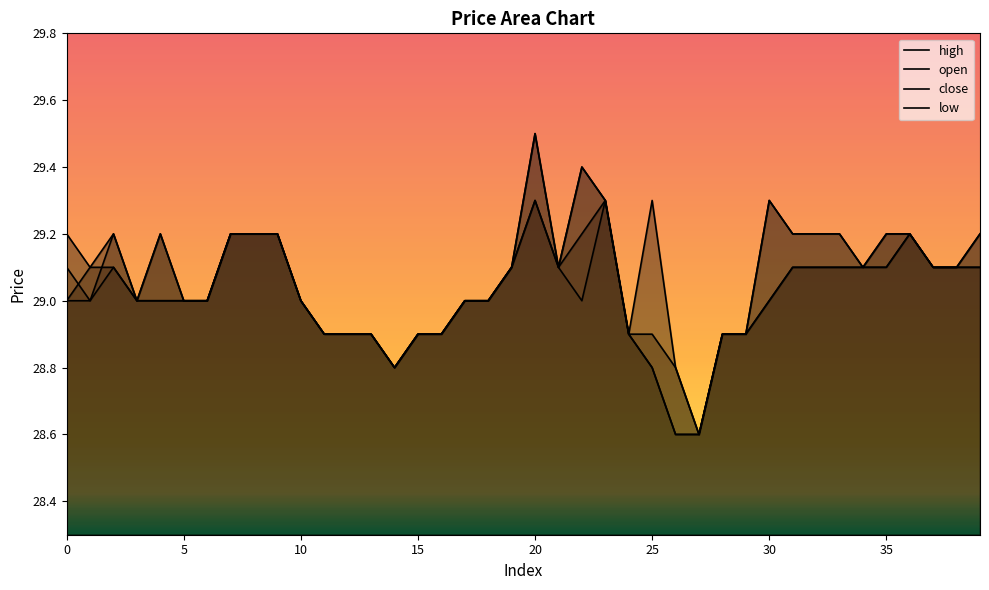

Count the close values in the range 28 to 29.

20